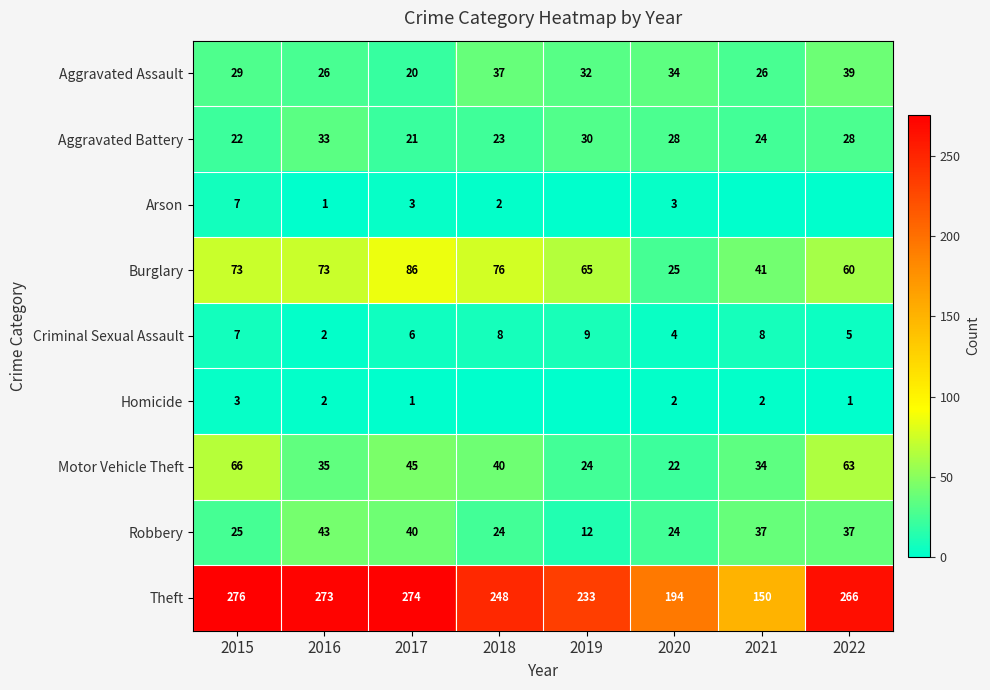

Where is Aggravated Assault nearest to the value 29?

2015